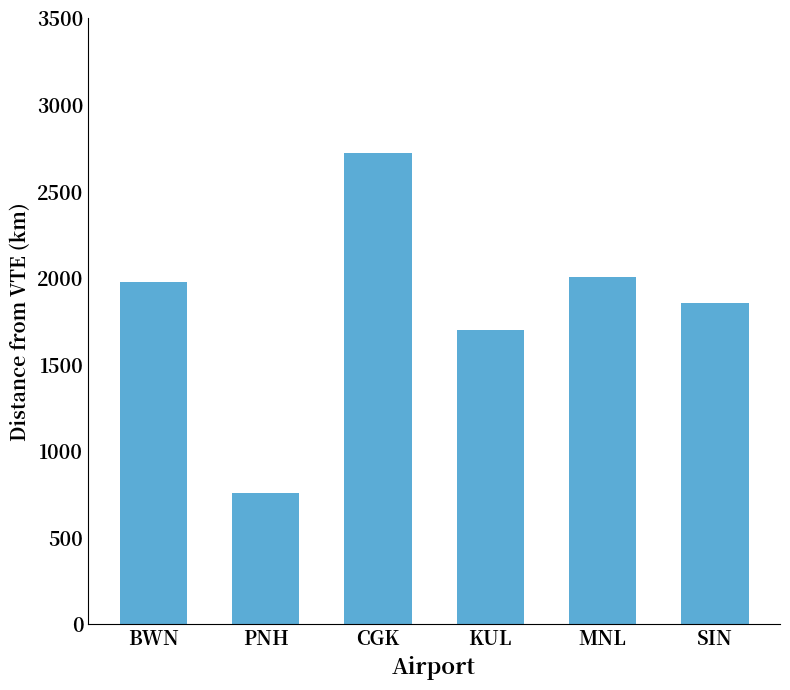

Which label corresponds to the smallest value in the chart?

PNH